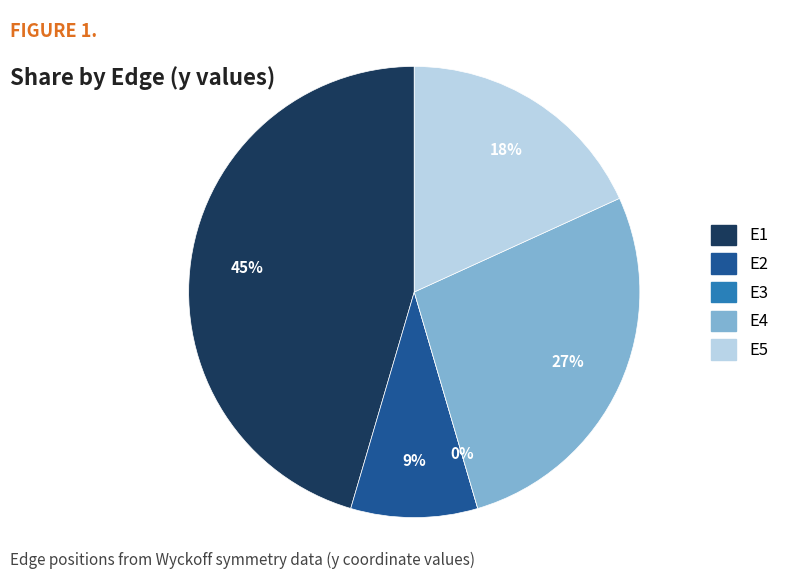

Is it true that E2 is 9% of the pie?

True